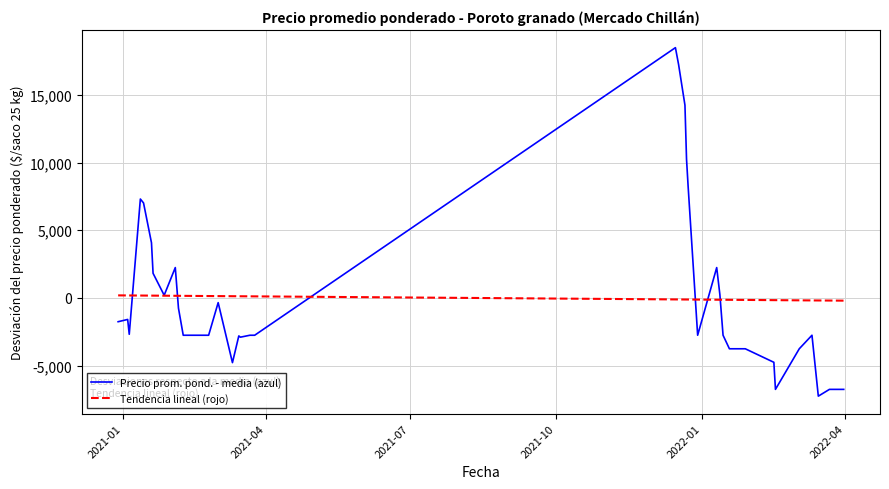

Which series has the widest spread of values?

Precio prom. pond. - media (azul)